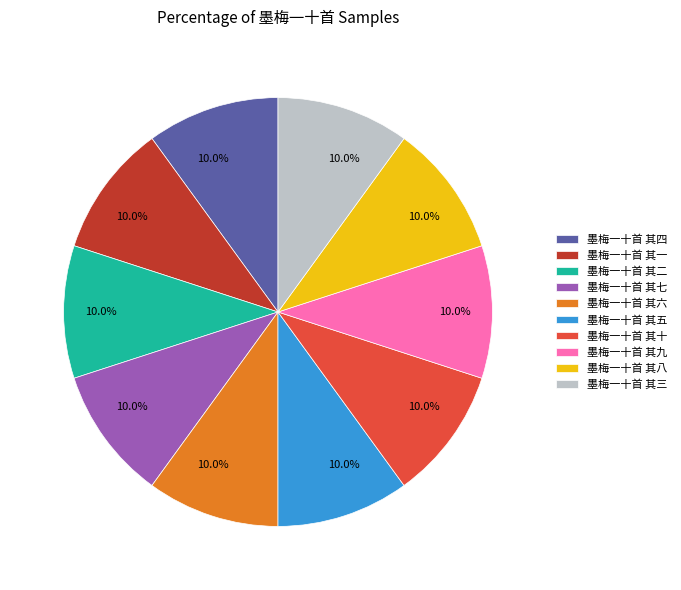

What percentage is the 墨梅一十首 其三 slice, to the nearest percent?

10%